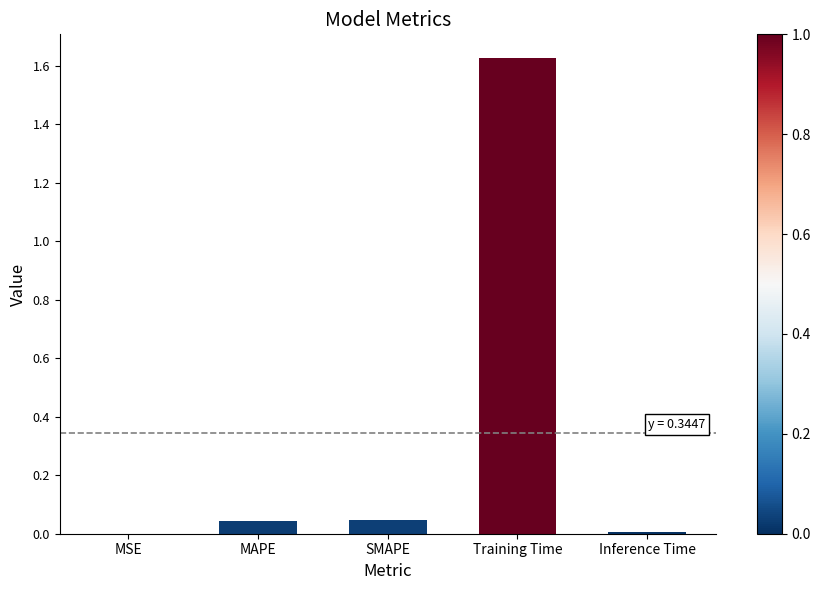

Between Inference Time and SMAPE, which is larger?

SMAPE